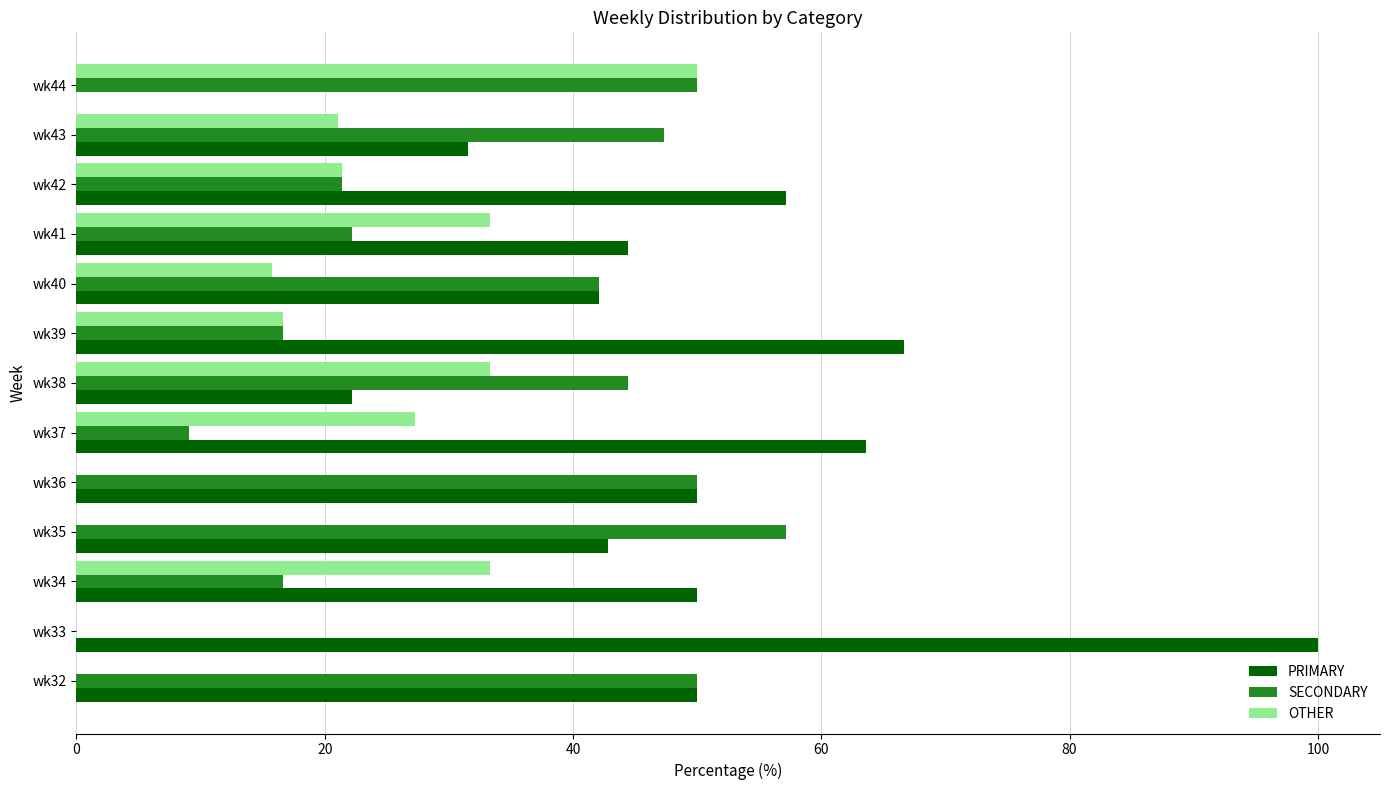

What is the greatest value displayed?

100.0